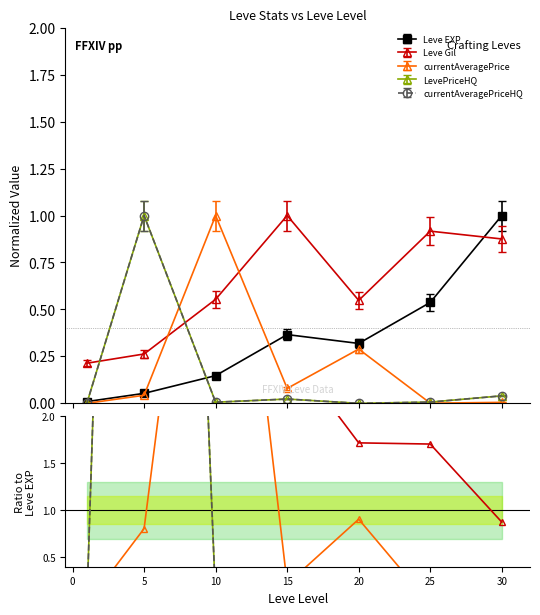

The LevePriceHQ series shows 0.0 at 10. True or false?

False